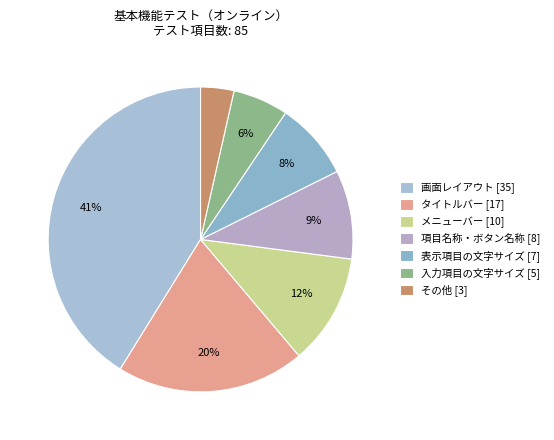

How many segments does this pie chart have?

7